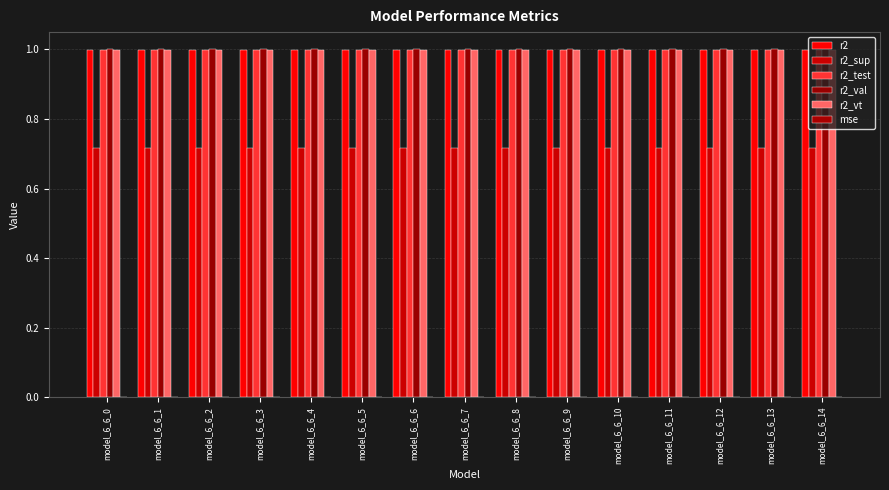

Which series has the widest spread of values?

r2